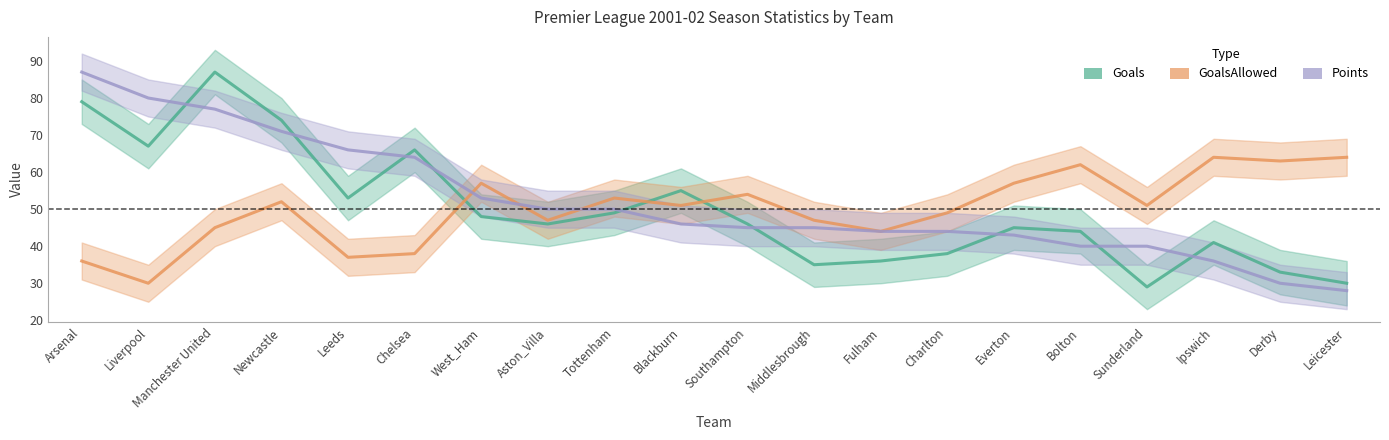

What is the difference between the maximum and minimum values in the GoalsAllowed series?

34